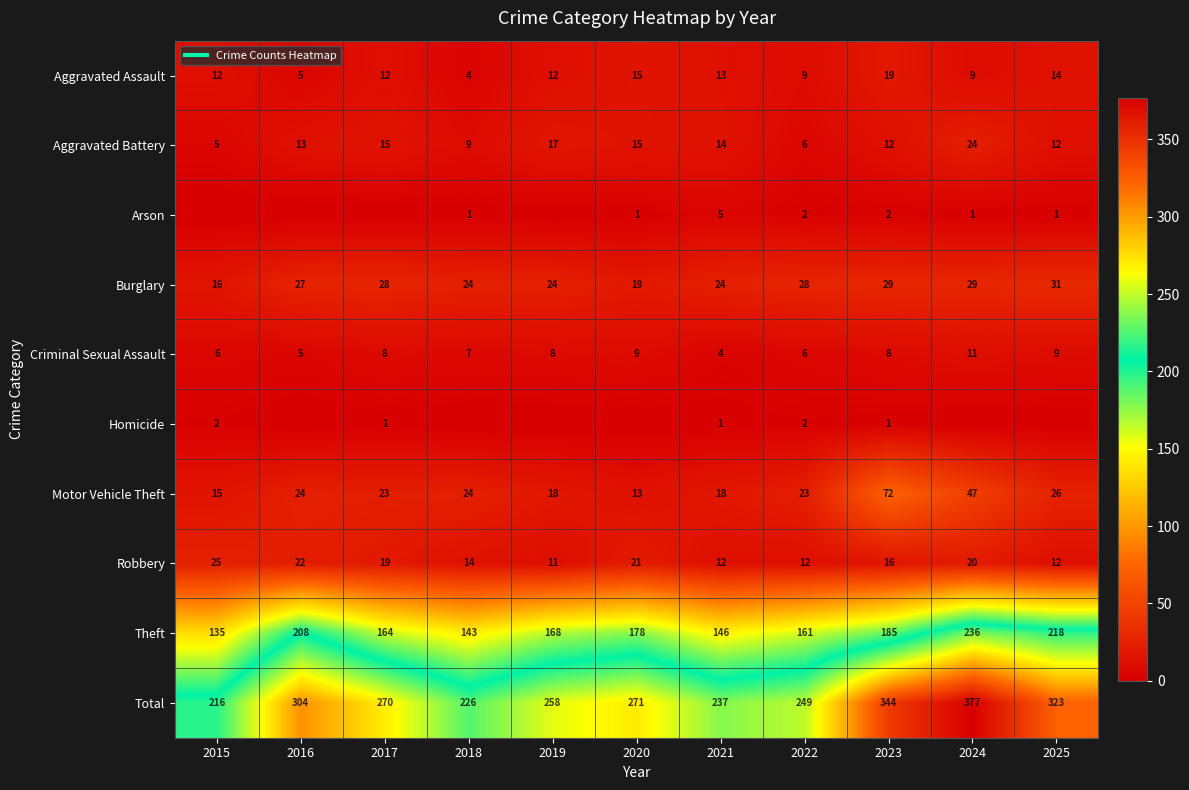

At which label is Theft closest to 185?

2023